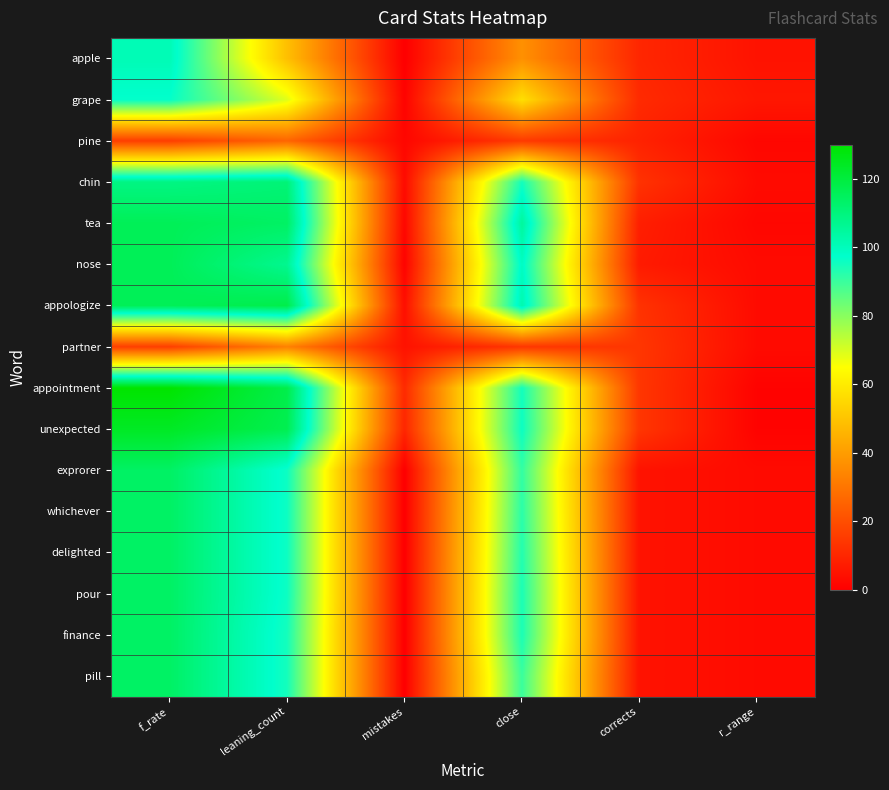

Which series changed the most between f_rate and mistakes?

appointment